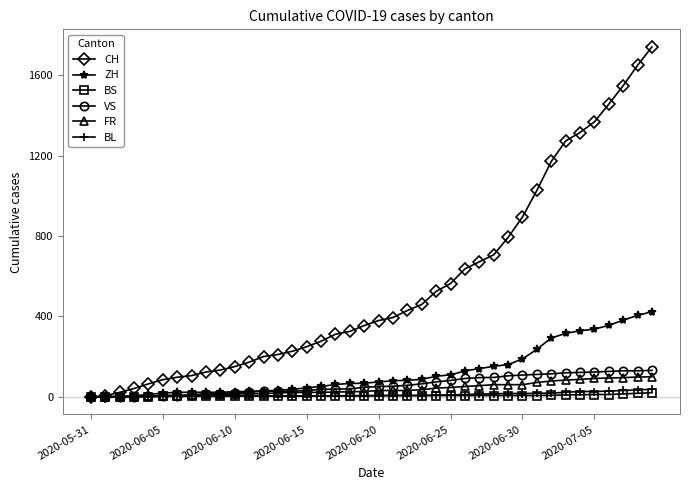

Which series has the largest total across all categories?

CH